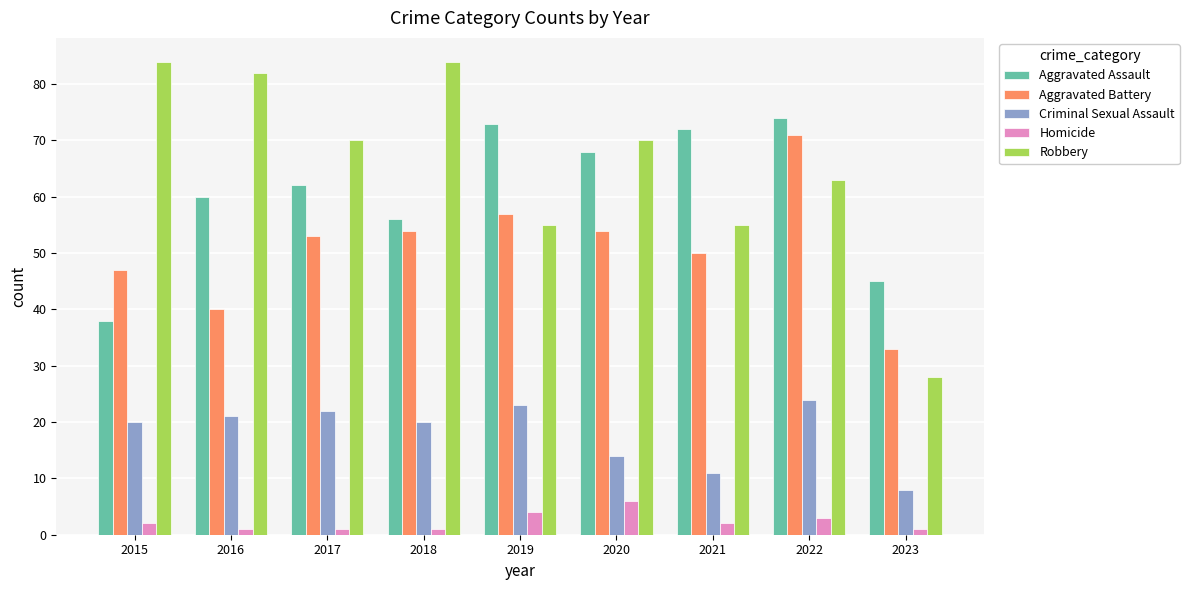

What is the value of the Homicide bar at the 1st from the left?

2